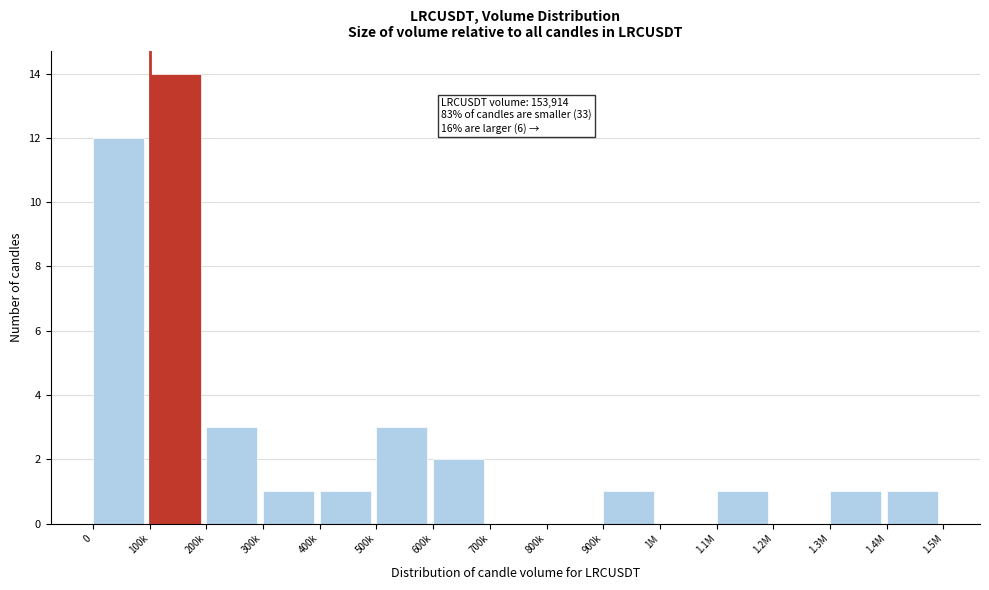

Reading left to right, list all the values displayed in this chart.

0=12	100k=14	200k=3	300k=1	400k=1	500k=3	600k=2	700k=0	800k=0	900k=1	1M=0	1.1M=1	1.2M=0	1.3M=1	1.4M=1